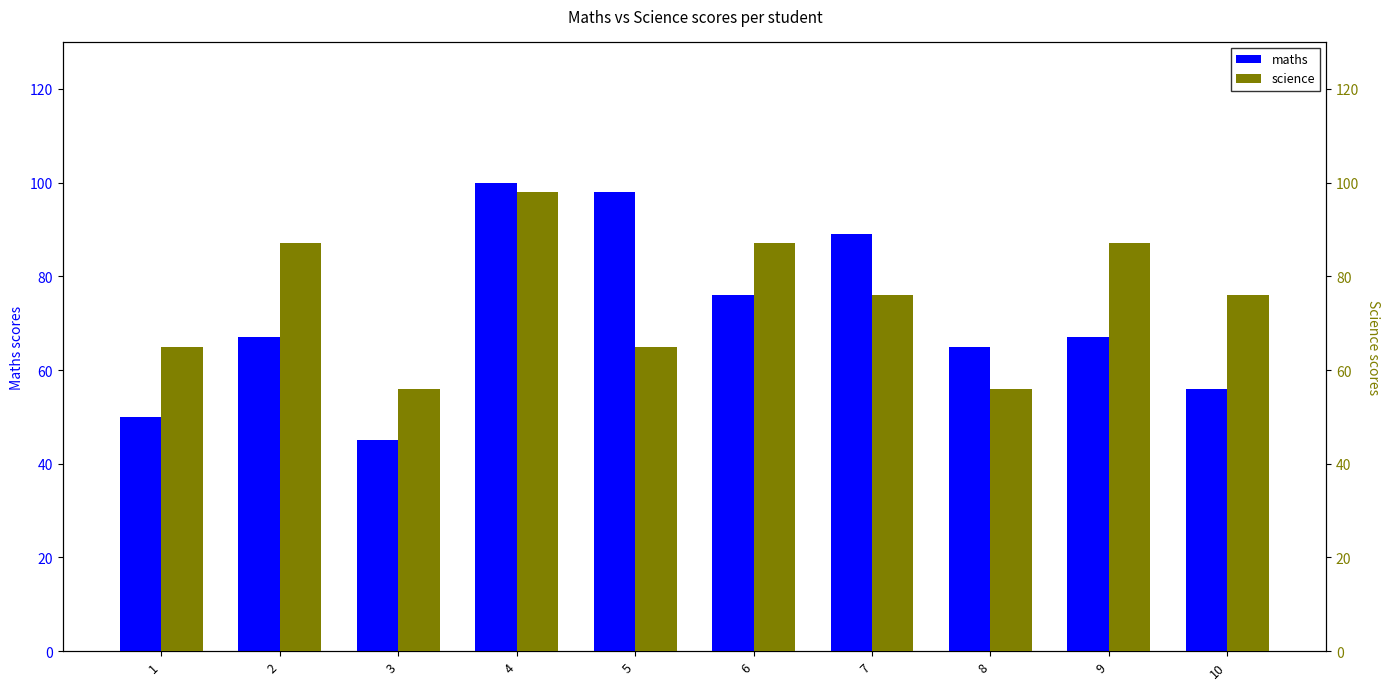

Which label corresponds to the smallest value in the chart?

3